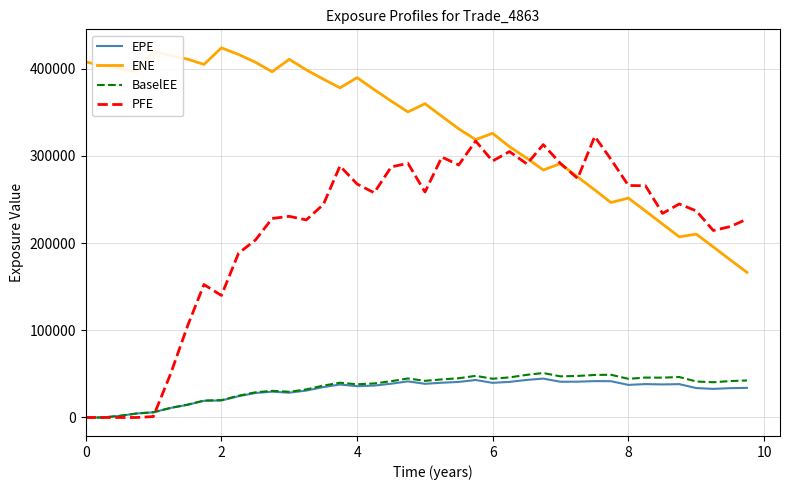

What is the lowest value of the ENE series?

166447.0